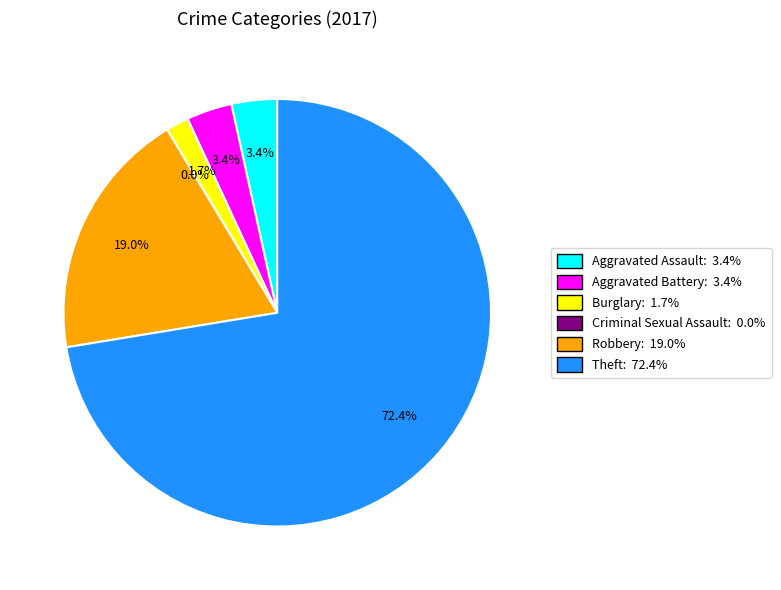

Which category accounts for the majority?

Theft